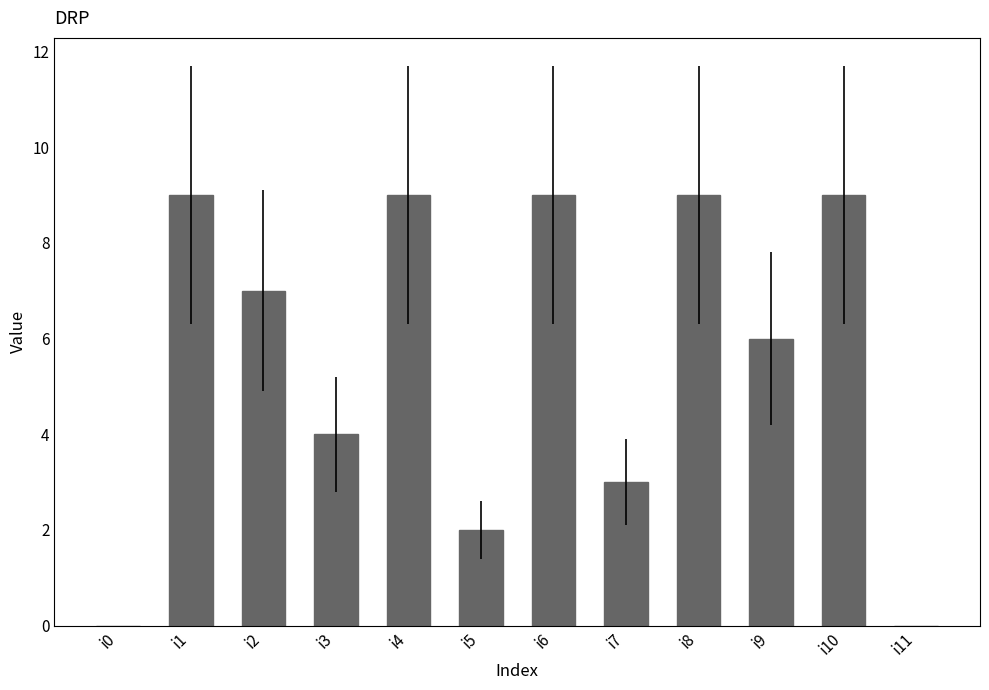

Which has a higher value, i4 or i5?

i4